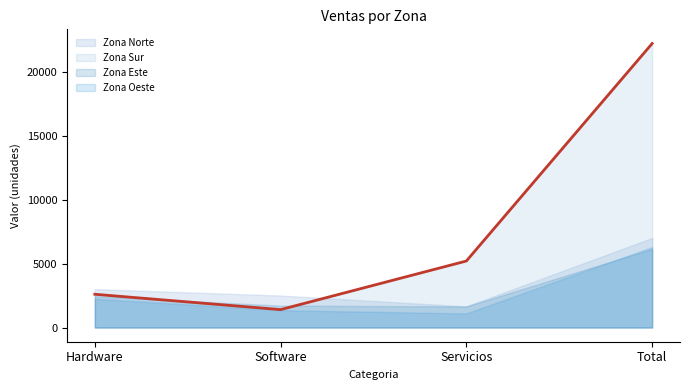

Does the chart have visible grid lines?

No